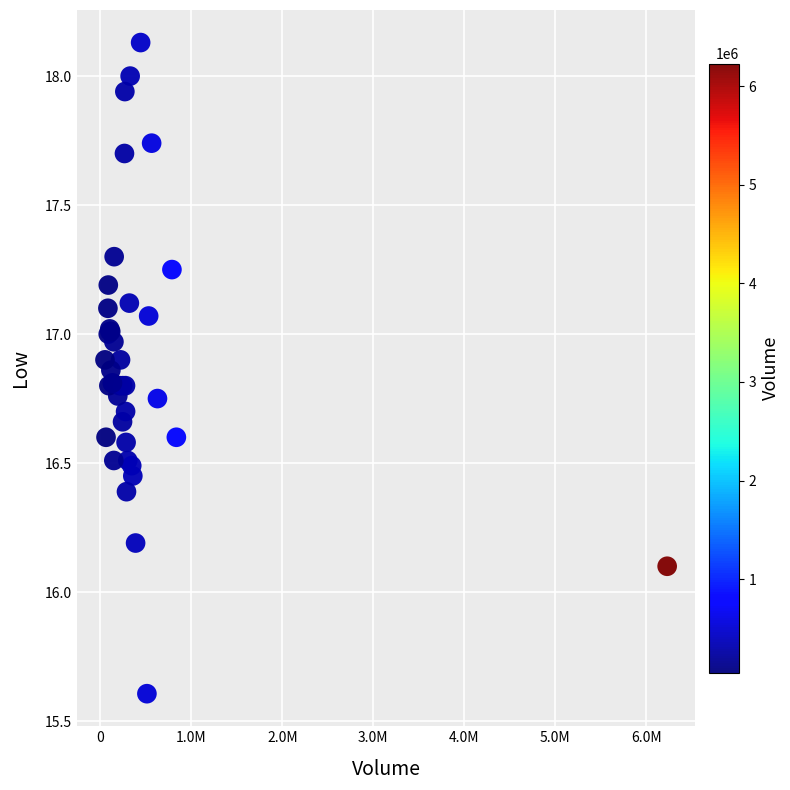

What Y value in the scatter plot is closest to 16?

16.1